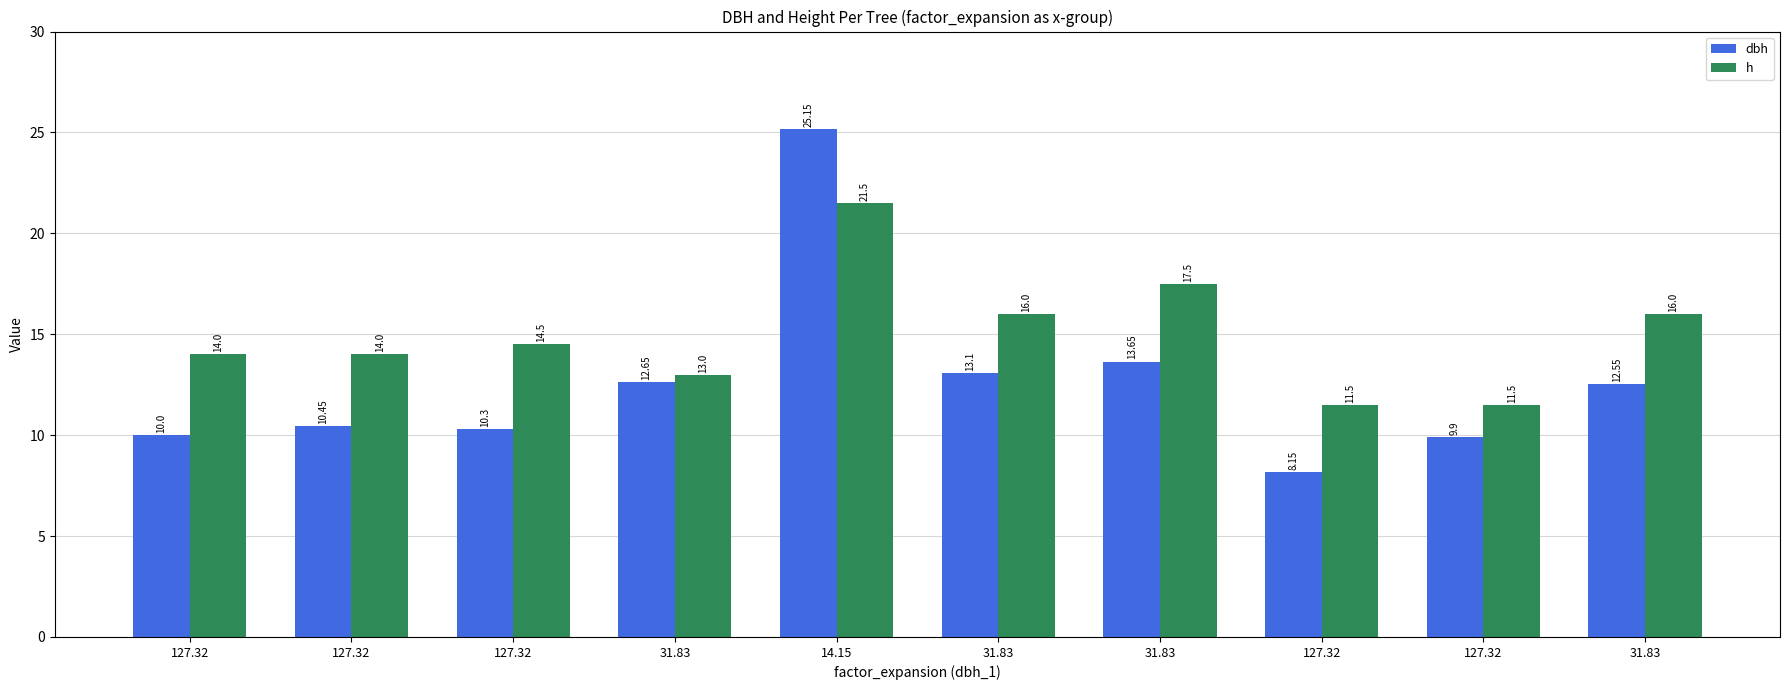

Are the bars horizontal?

No